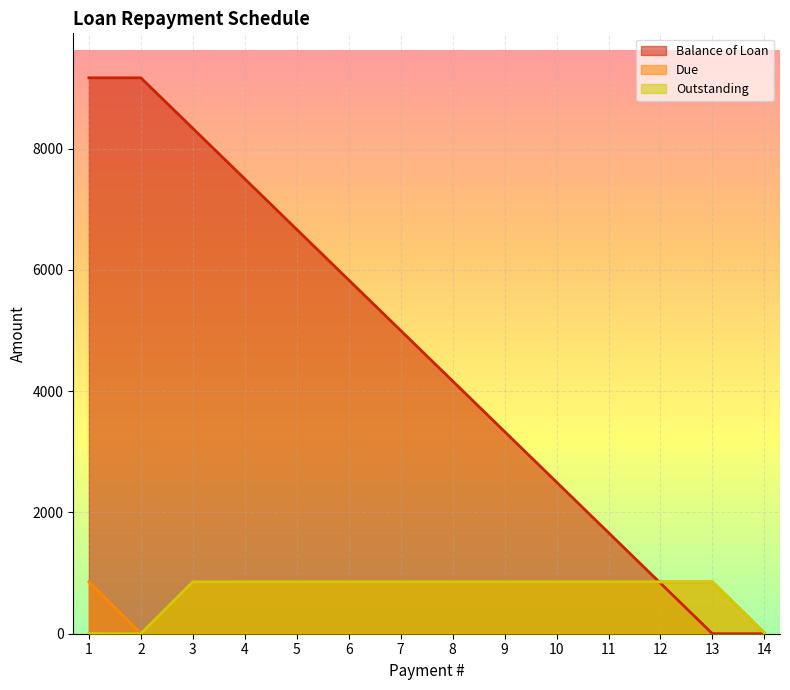

How many intersections are there between Balance of Loan and Outstanding?

1